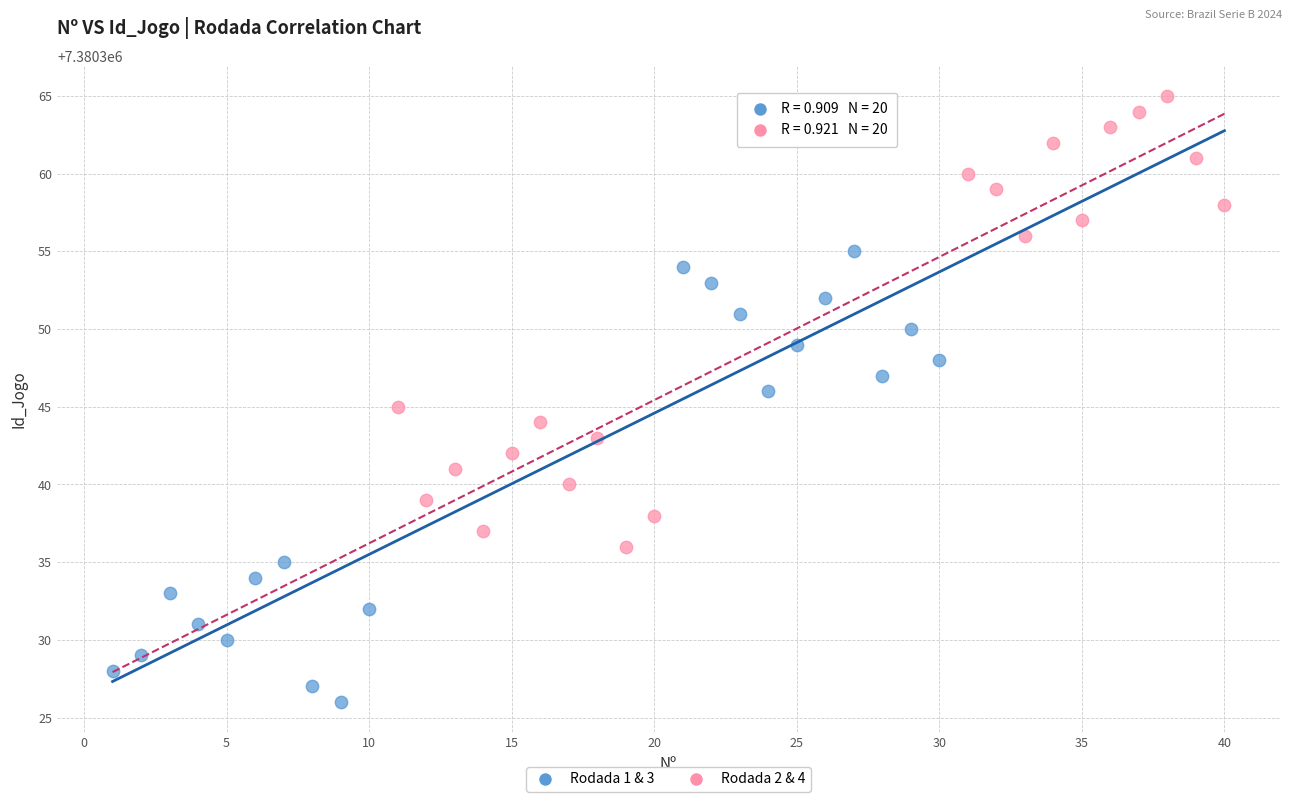

Which series contains the highest Y value?

Rodada 2 & 4